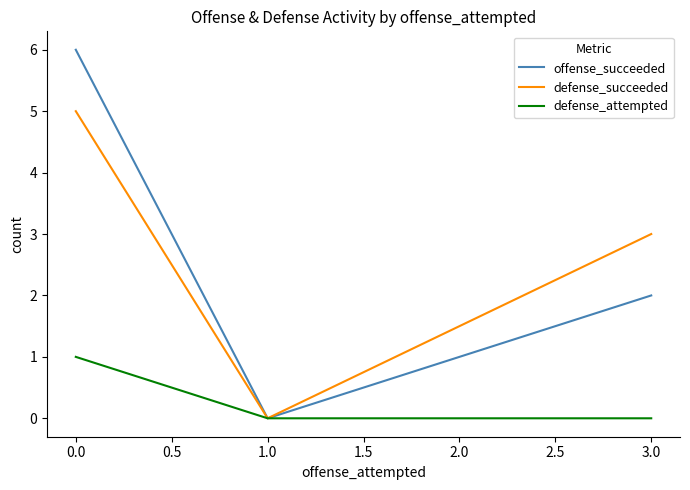

Which series has the widest spread of values?

offense_succeeded